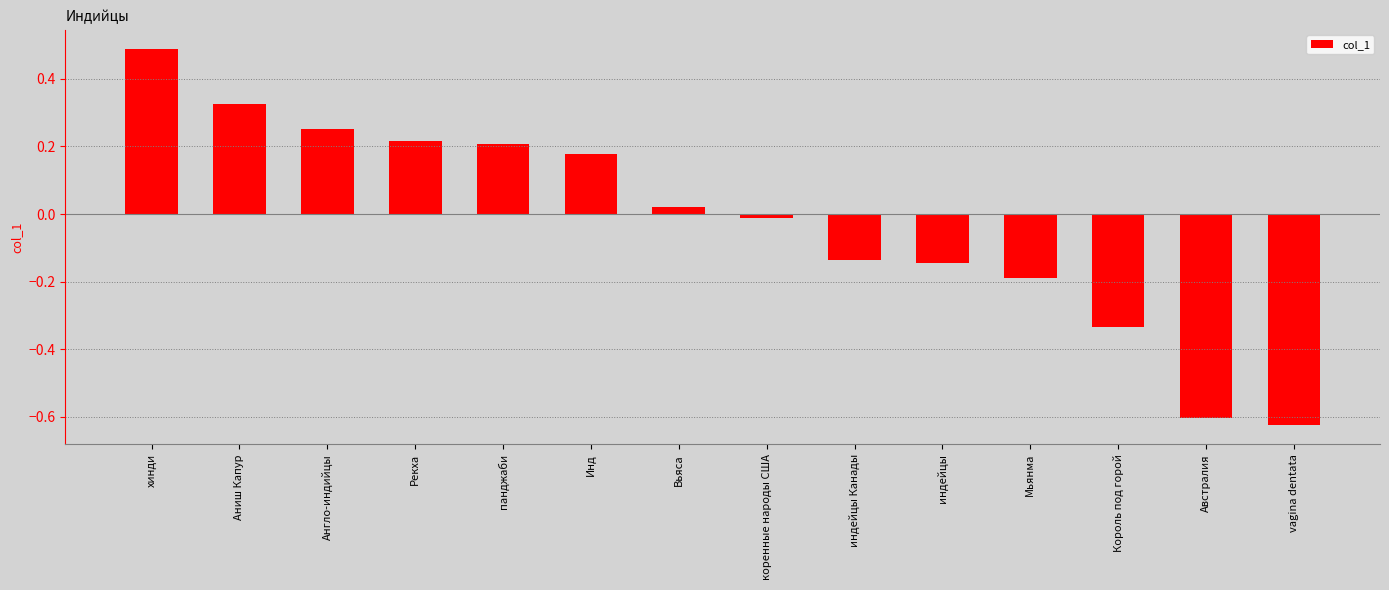

Between Король под горой and vagina dentata, which is larger?

Король под горой